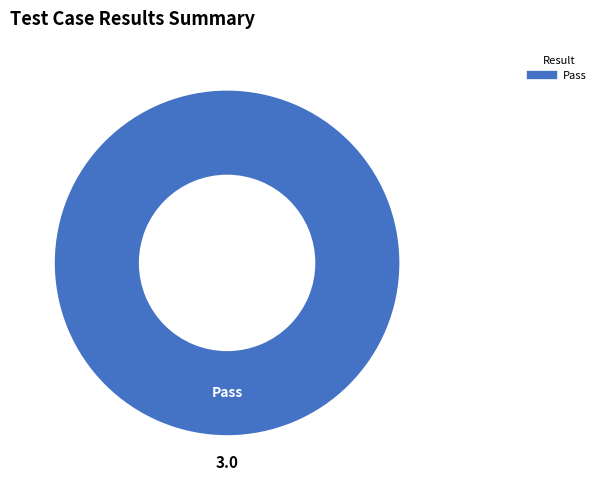

Is there any slice that represents more than half of the pie?

Yes